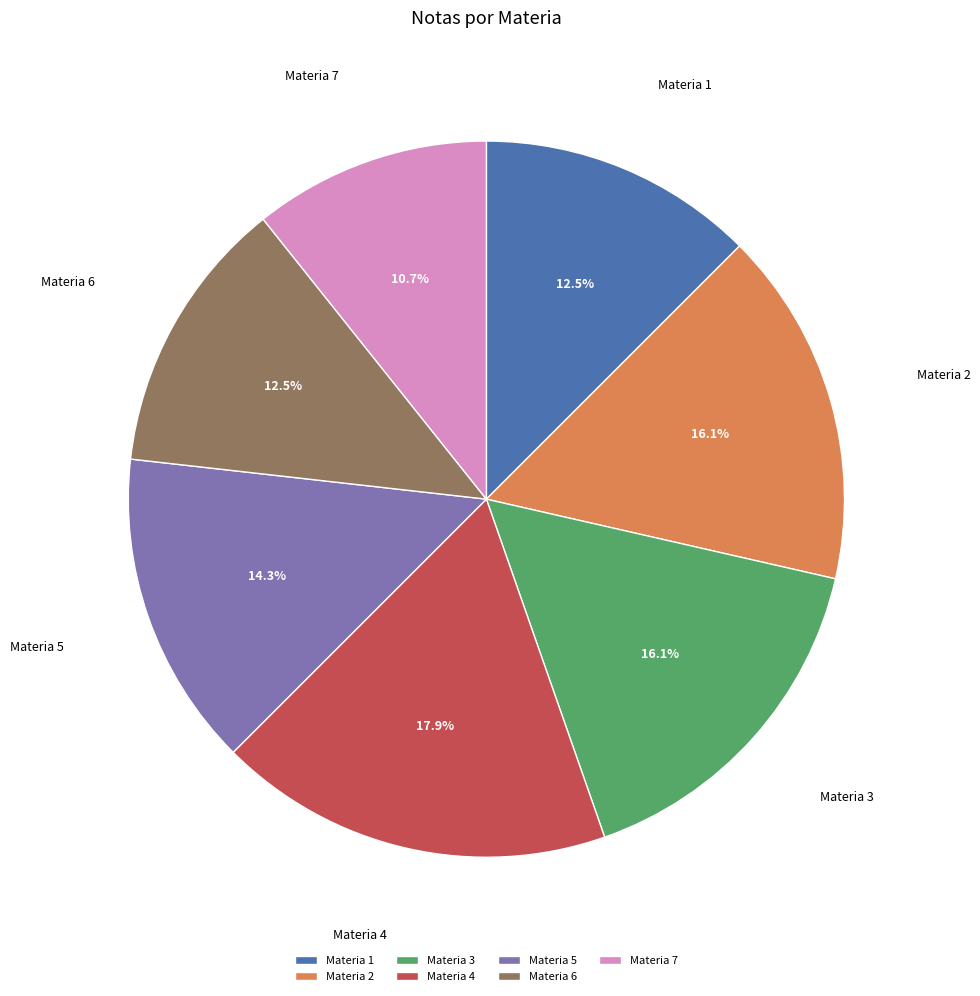

Combined, do Materia 6 and Materia 2 account for over 50%?

No